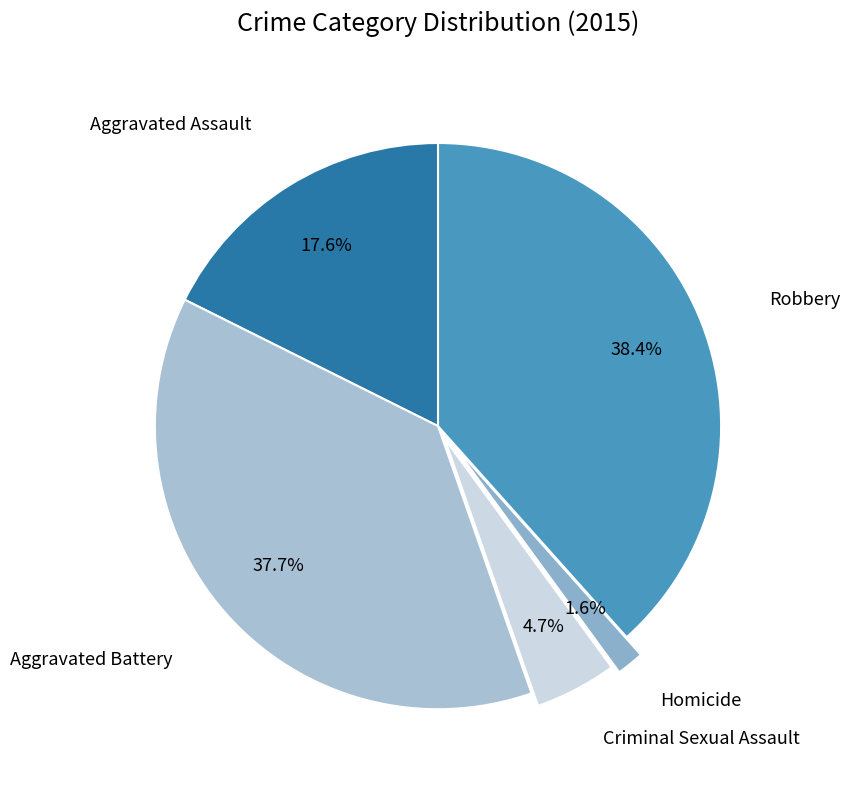

Rank the categories by value from lowest to highest.

Homicide, Criminal Sexual Assault, Aggravated Assault, Aggravated Battery, Robbery